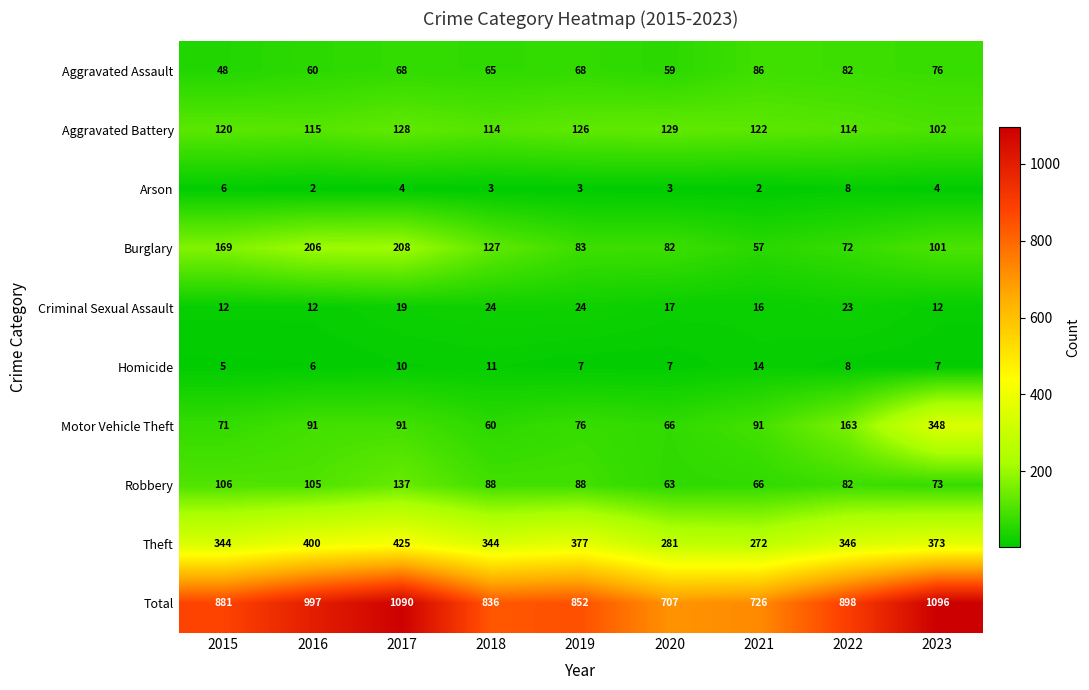

Which category has the highest value in the Motor Vehicle Theft series?

2023